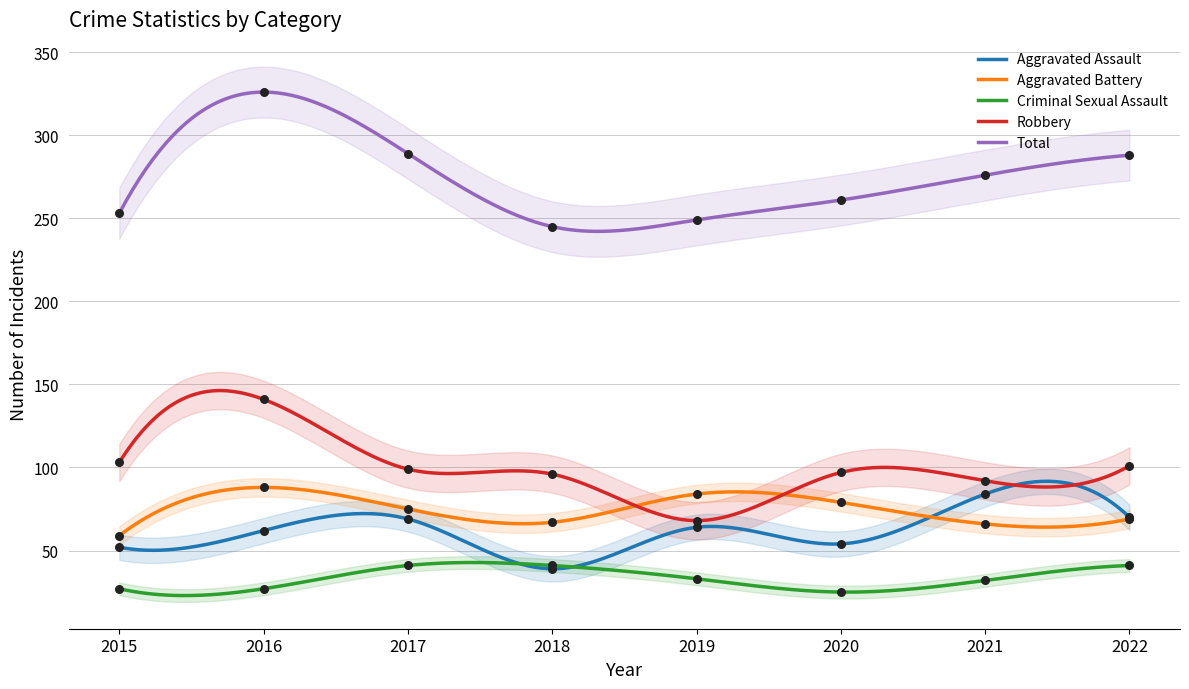

Which series has the largest Y range (max minus min)?

Total